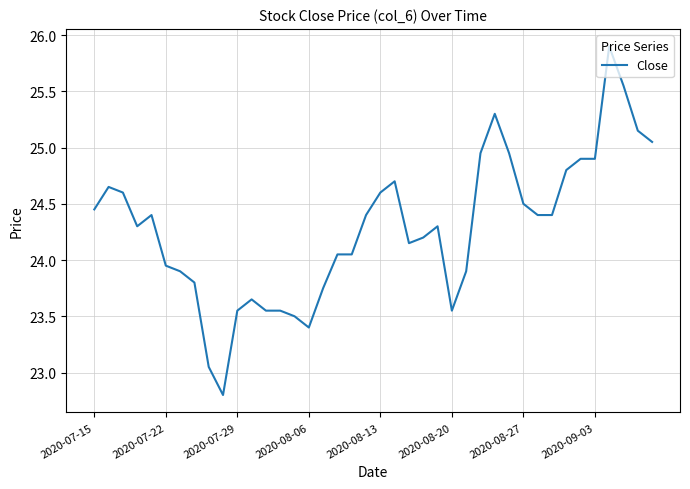

What is the difference between the maximum and minimum values?

3.1